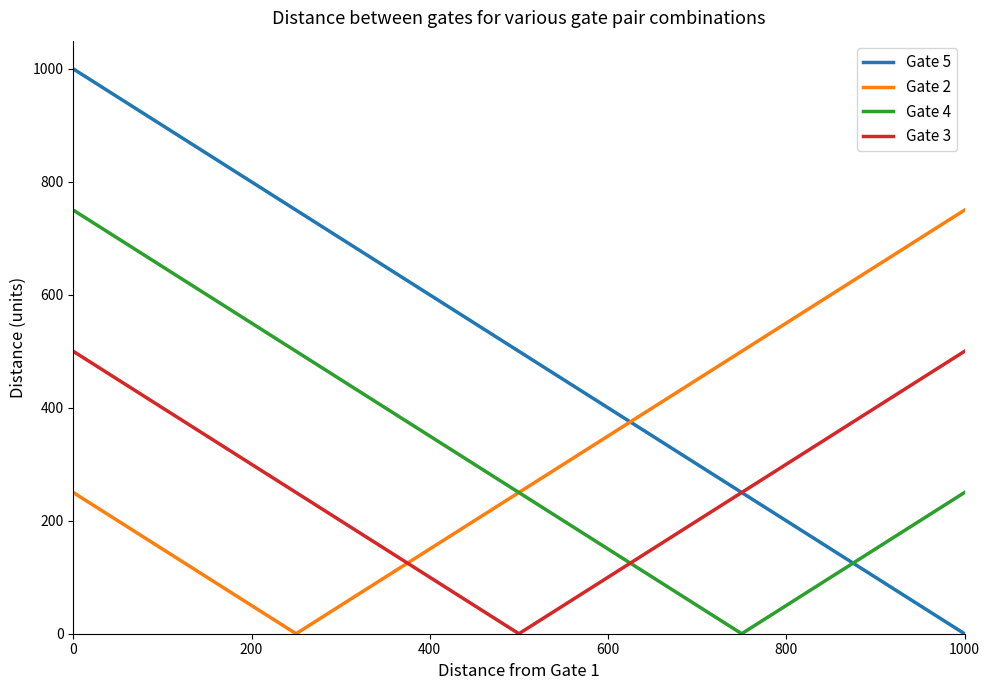

True or false: Gate 2 and Gate 3 cross at least once.

True